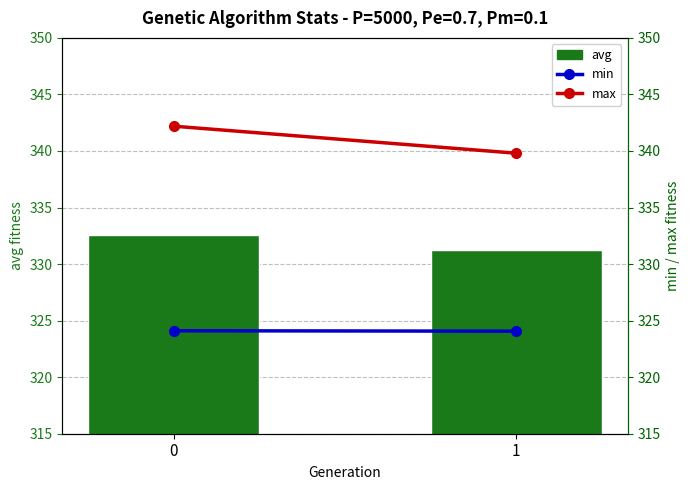

Is it true that avg equals 332.6 at 0?

True